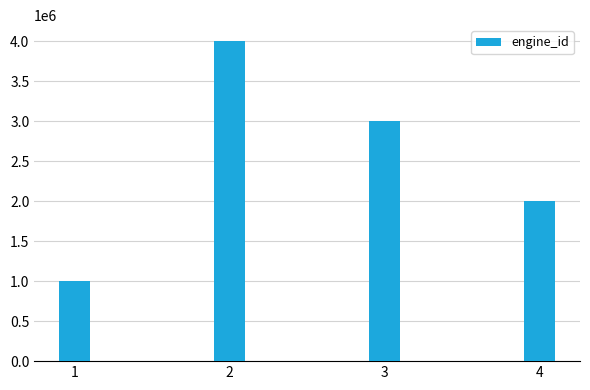

True or false: the data shows 1000015 at 1.

True